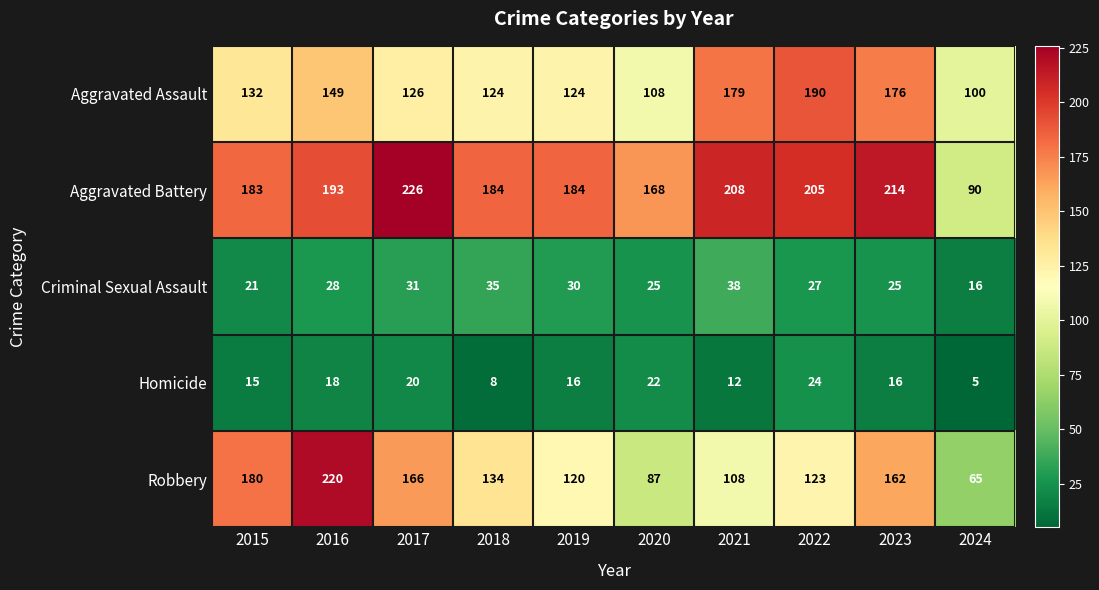

What is the difference between the highest and lowest values at 2022?

181